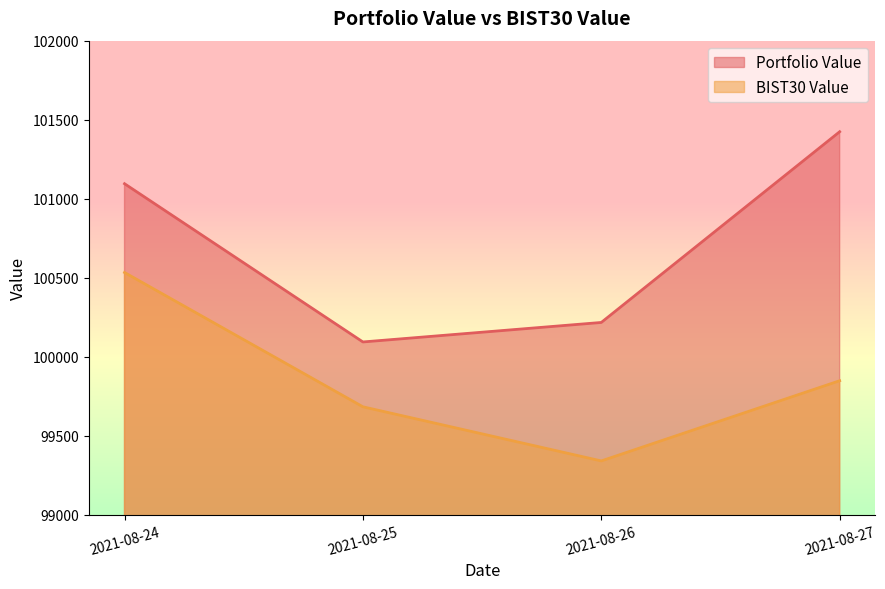

Read the Portfolio Value value at 2021-08-27.

101423.7